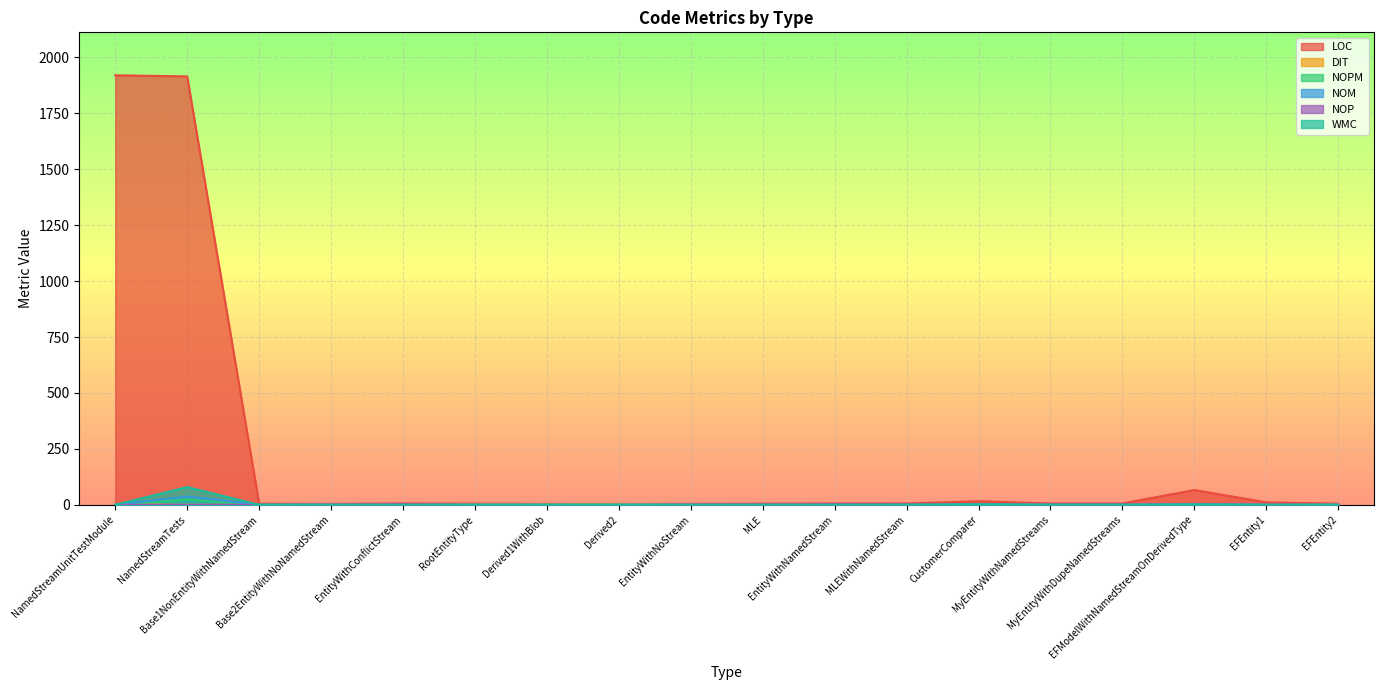

Rank the series by their maximum value, from highest to lowest.

LOC, WMC, NOM, NOPM, DIT, NOP